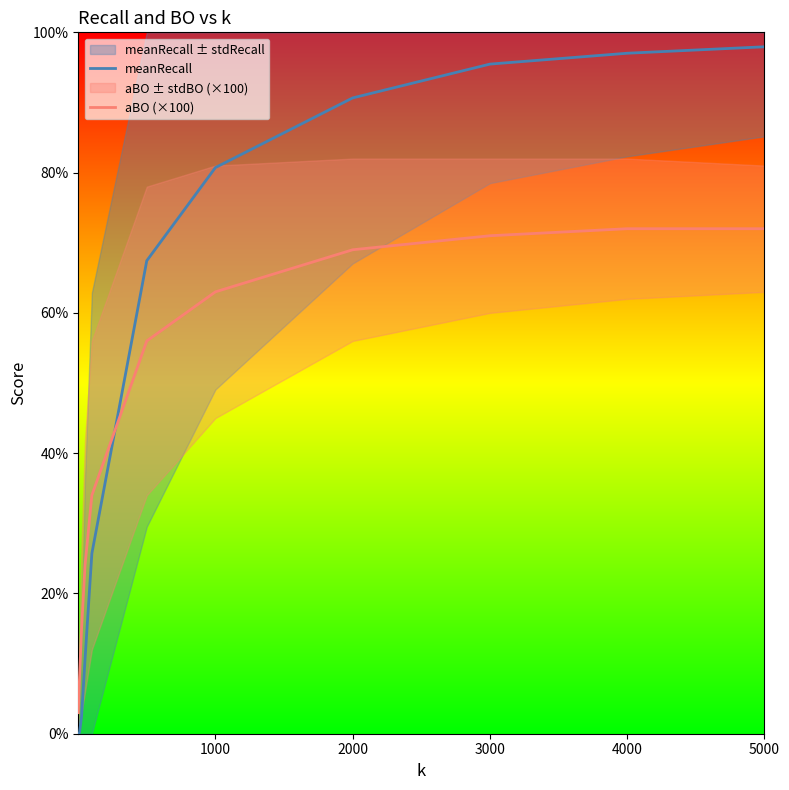

How many times do aBO (×100) and meanRecall cross each other?

1